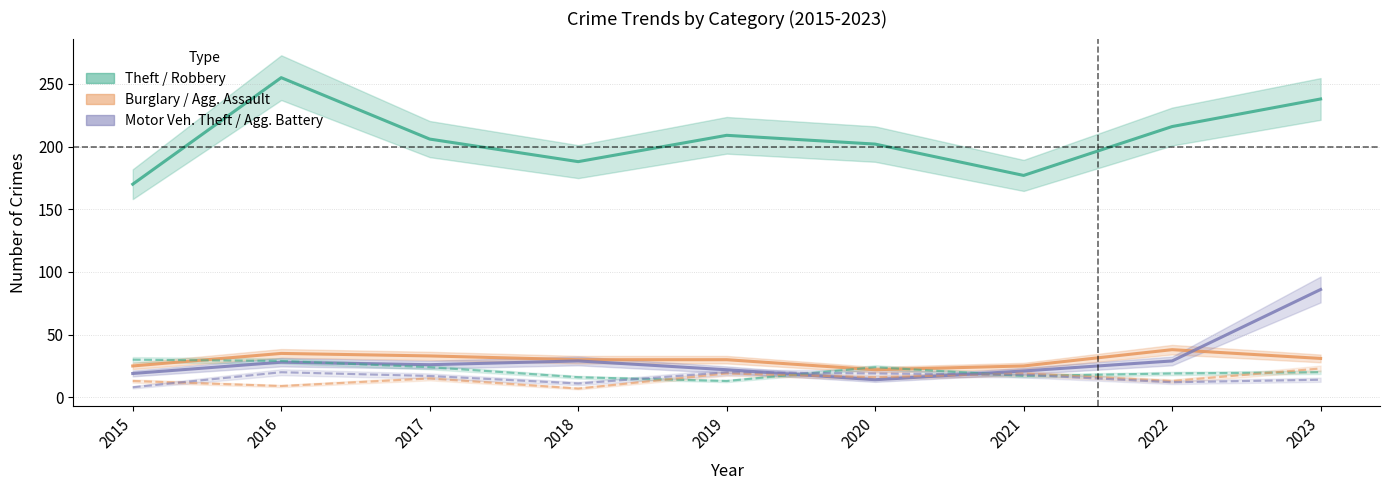

The Burglary series shows 30 at 2019. True or false?

True